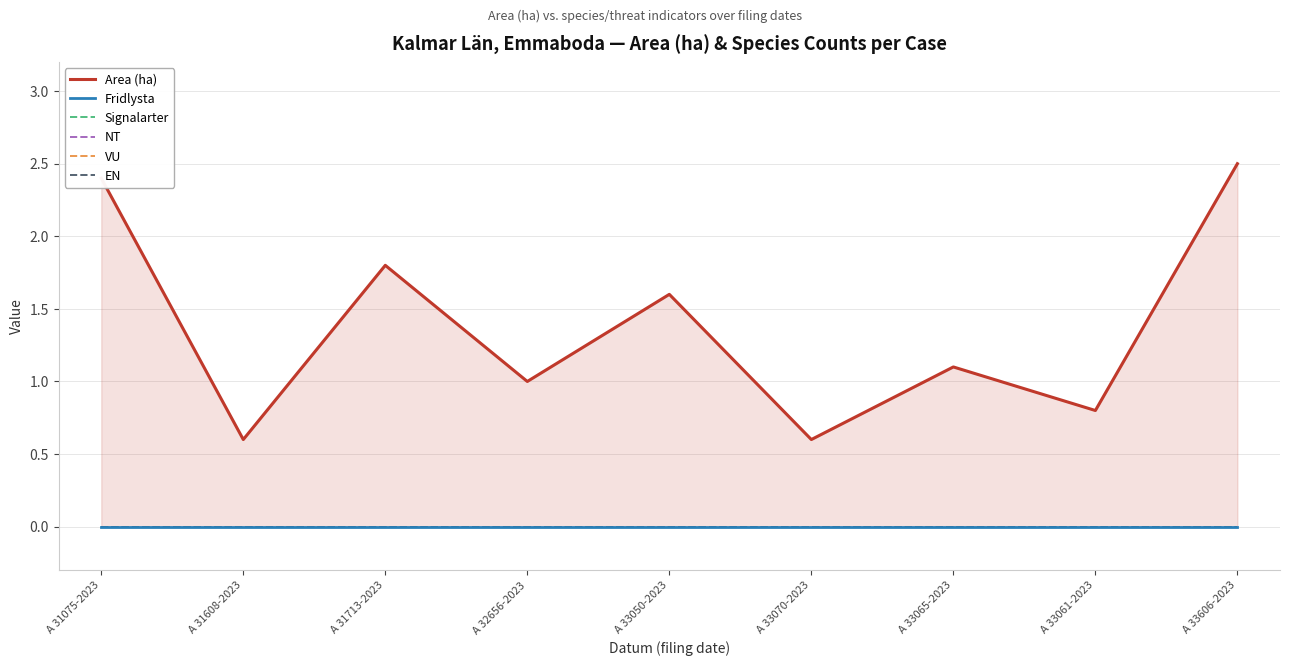

True or false: EN has a value of 0.0 at A 33606-2023.

True